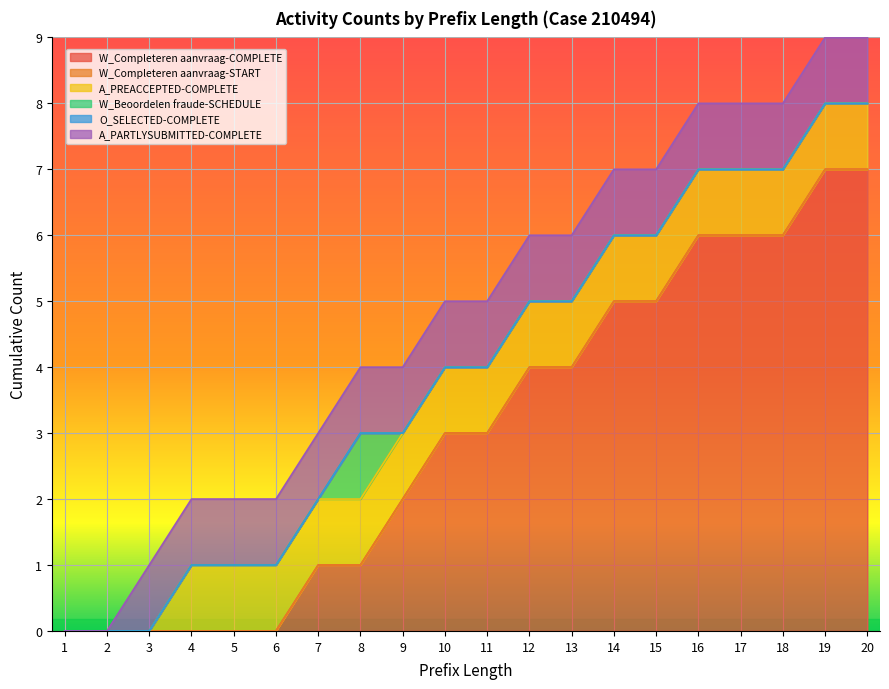

Which has a higher value, 12 or 7?

12